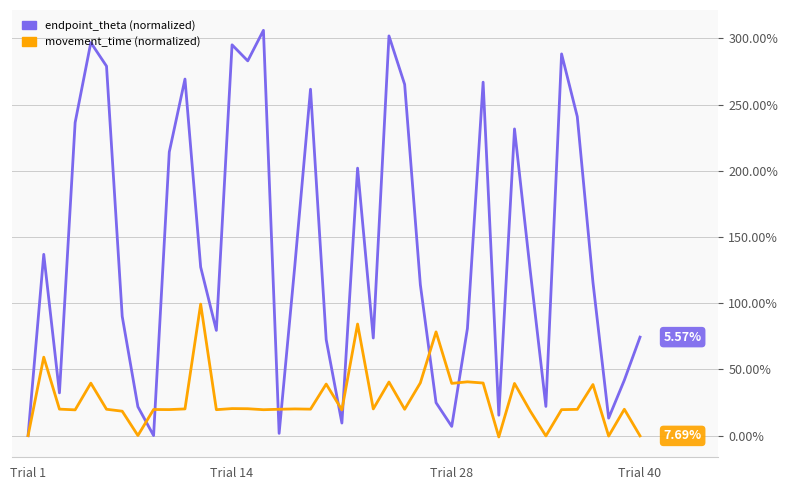

What are all the series names shown in the legend?

endpoint_theta (normalized), movement_time (normalized)